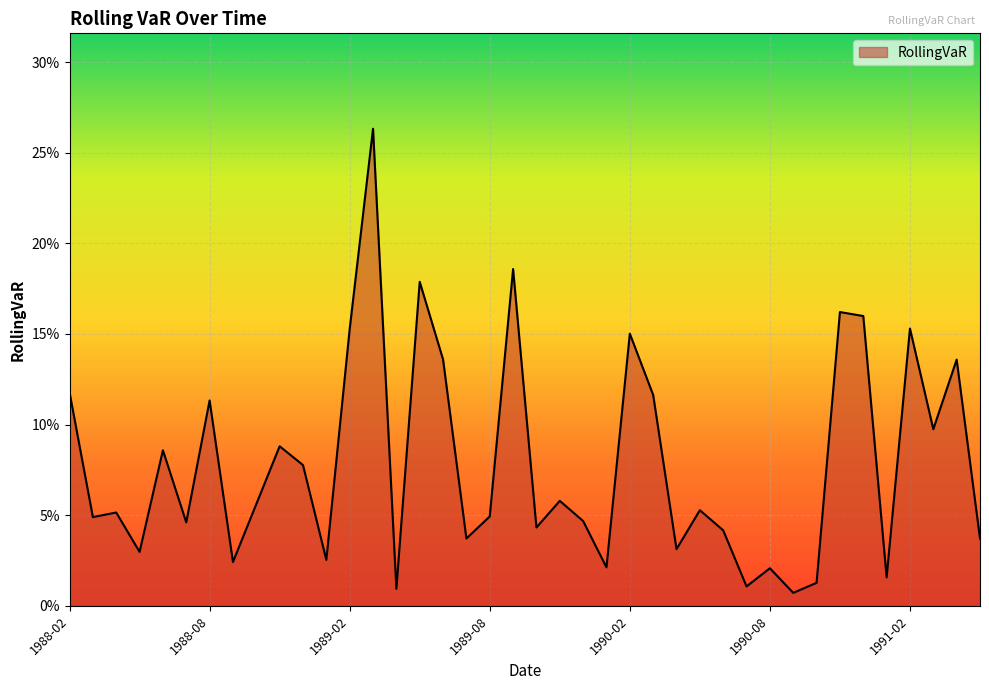

What is the difference between the maximum and minimum values?

0.3